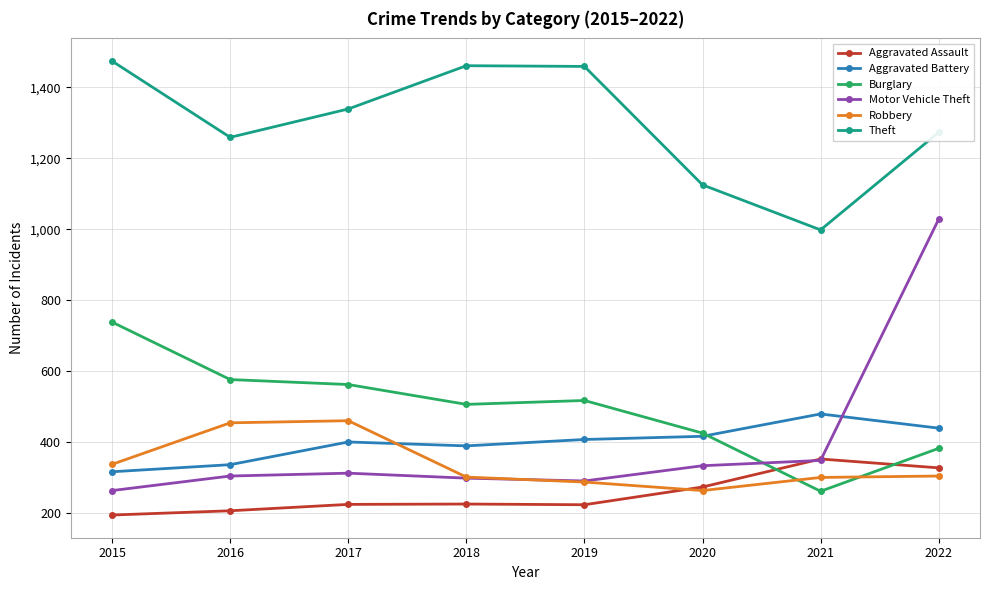

List the series in order of their peak value, lowest first.

Aggravated Assault, Robbery, Aggravated Battery, Burglary, Motor Vehicle Theft, Theft